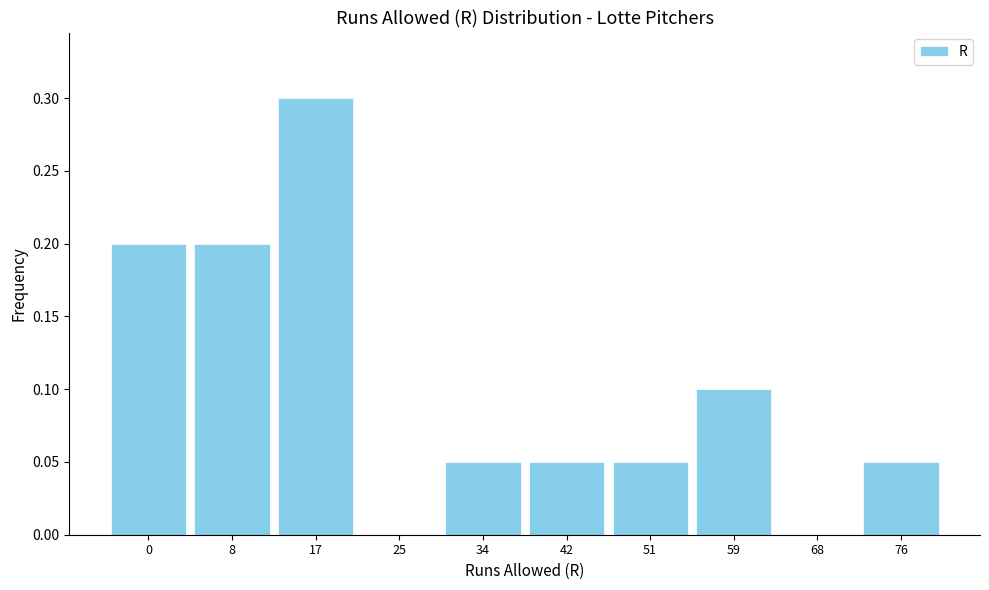

What is the sum of all values?

1.0